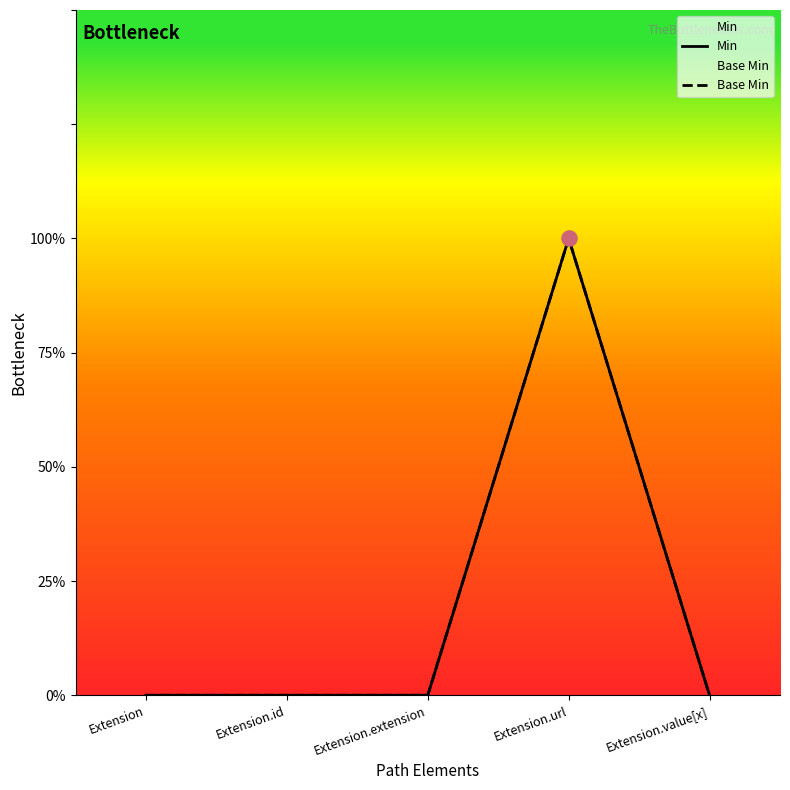

At how many categories does at least one series exceed 0?

1